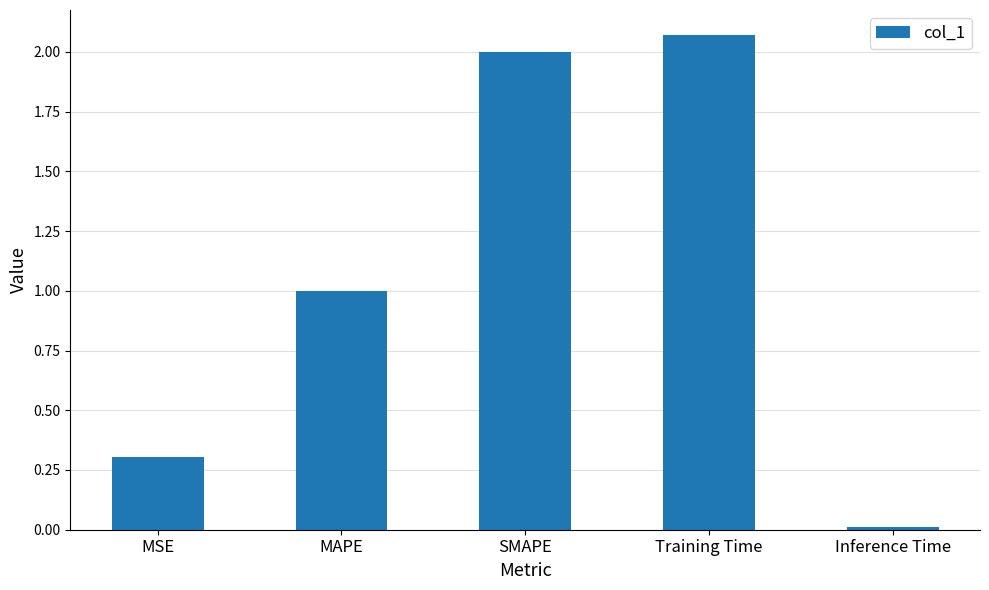

Which category has the lowest value across all series?

Inference Time